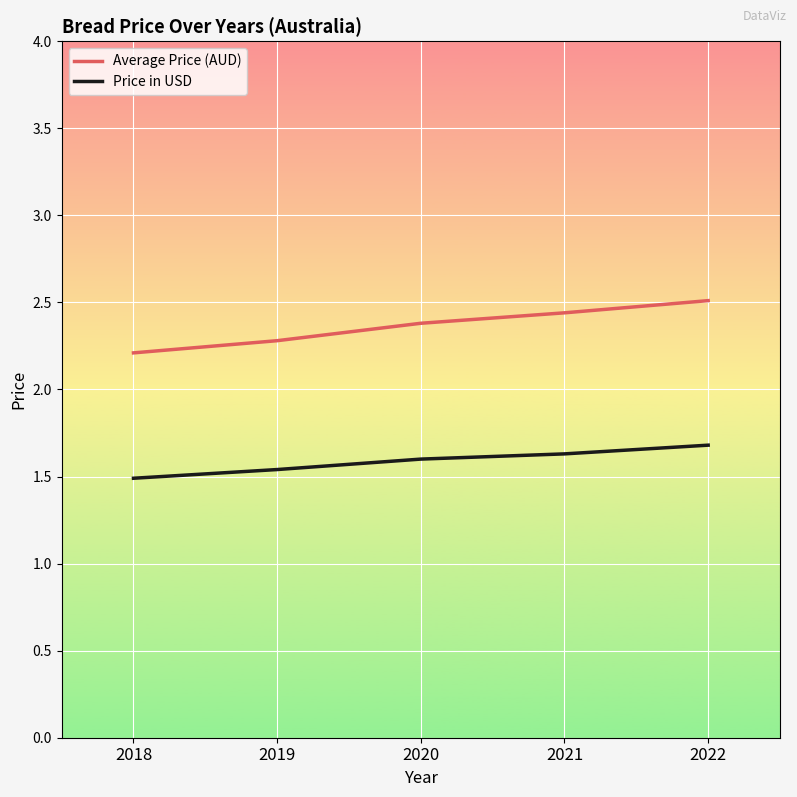

How many lines are shown in the chart?

2